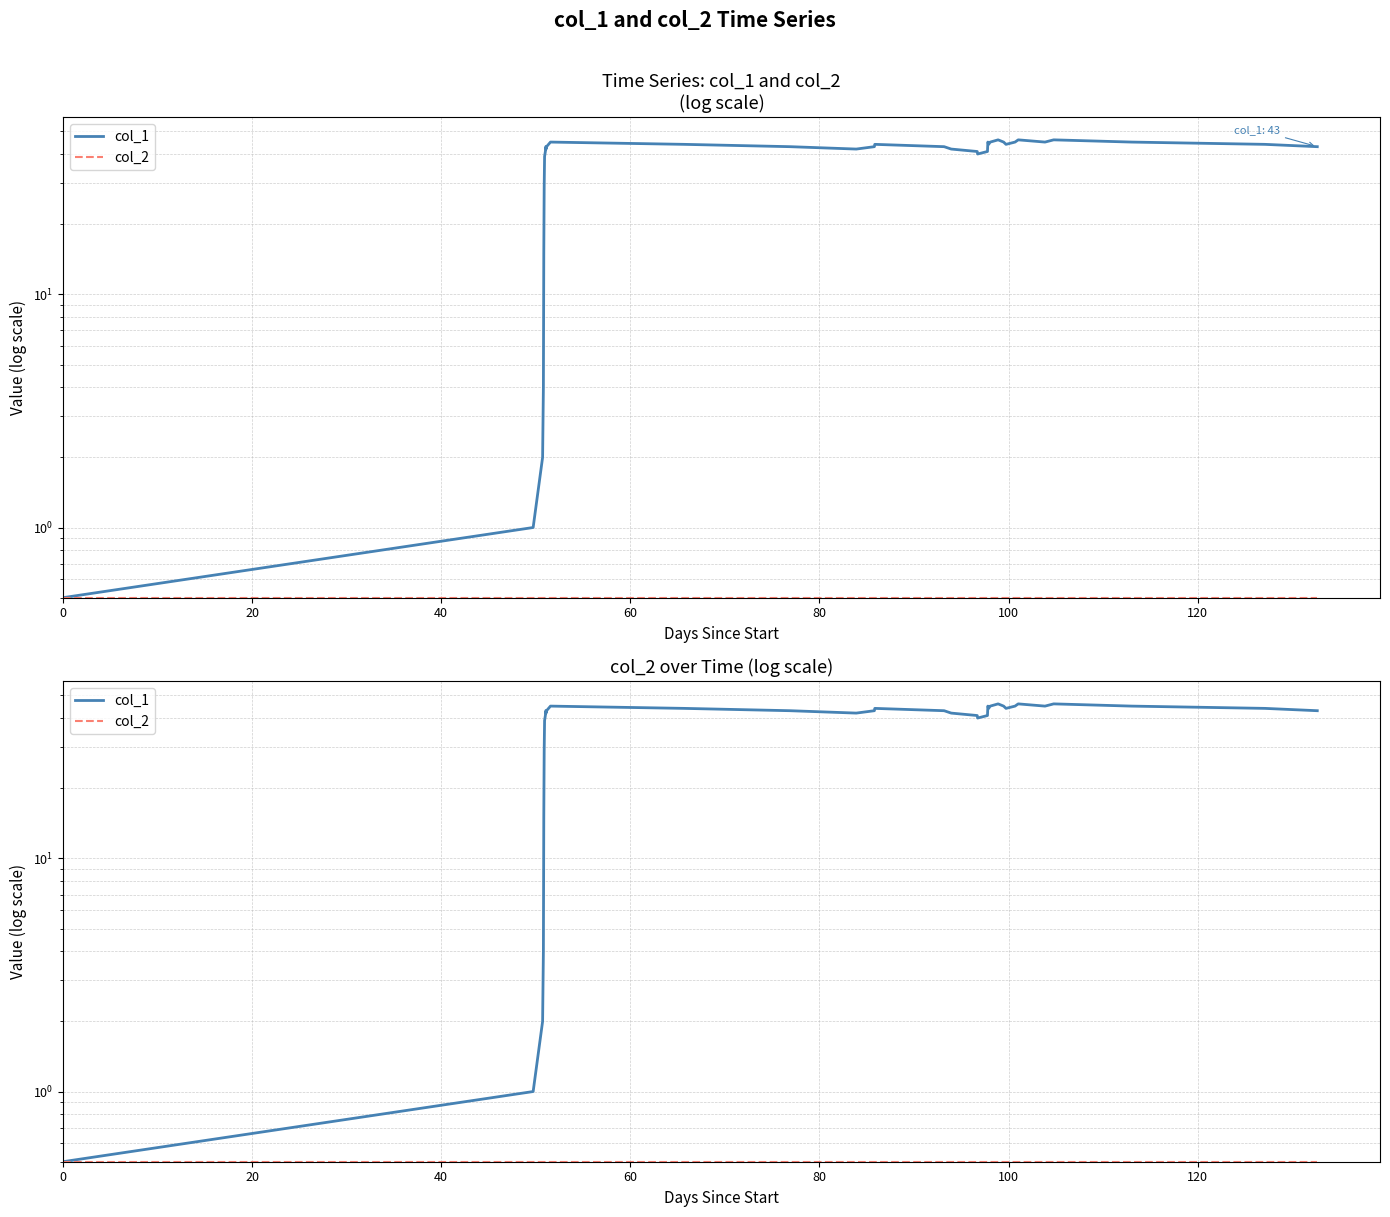

What is the value of the col_1 point at the 10th from the left?

43.0